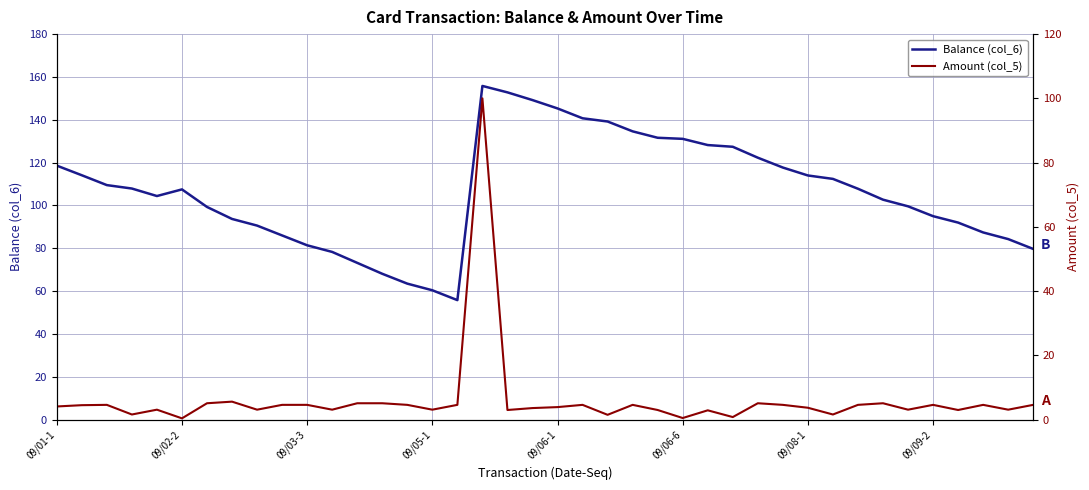

What is the maximum value for Balance (col_6)?

155.8